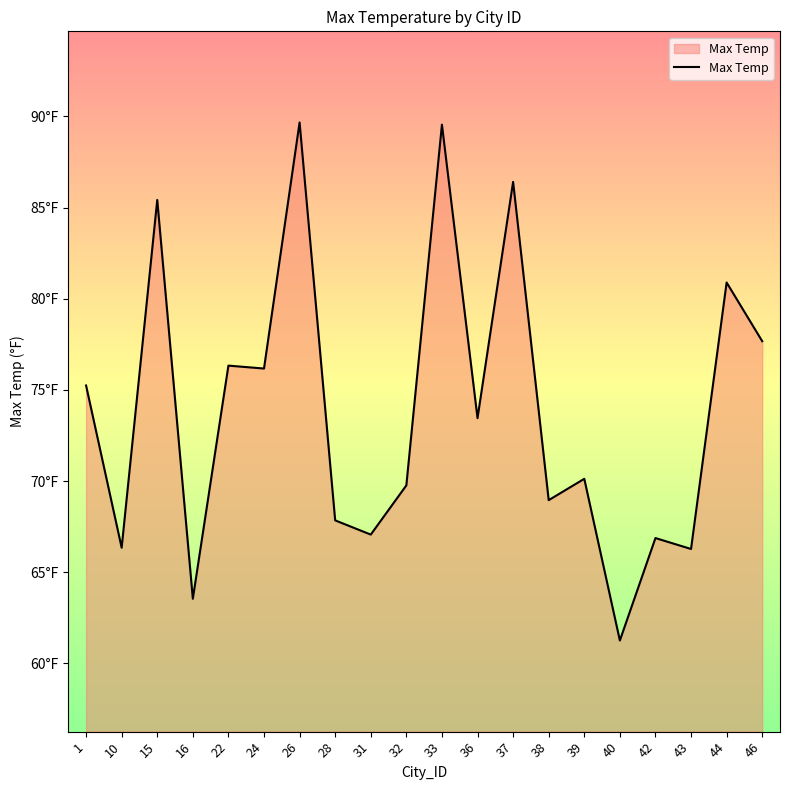

Does the chart have visible grid lines?

No